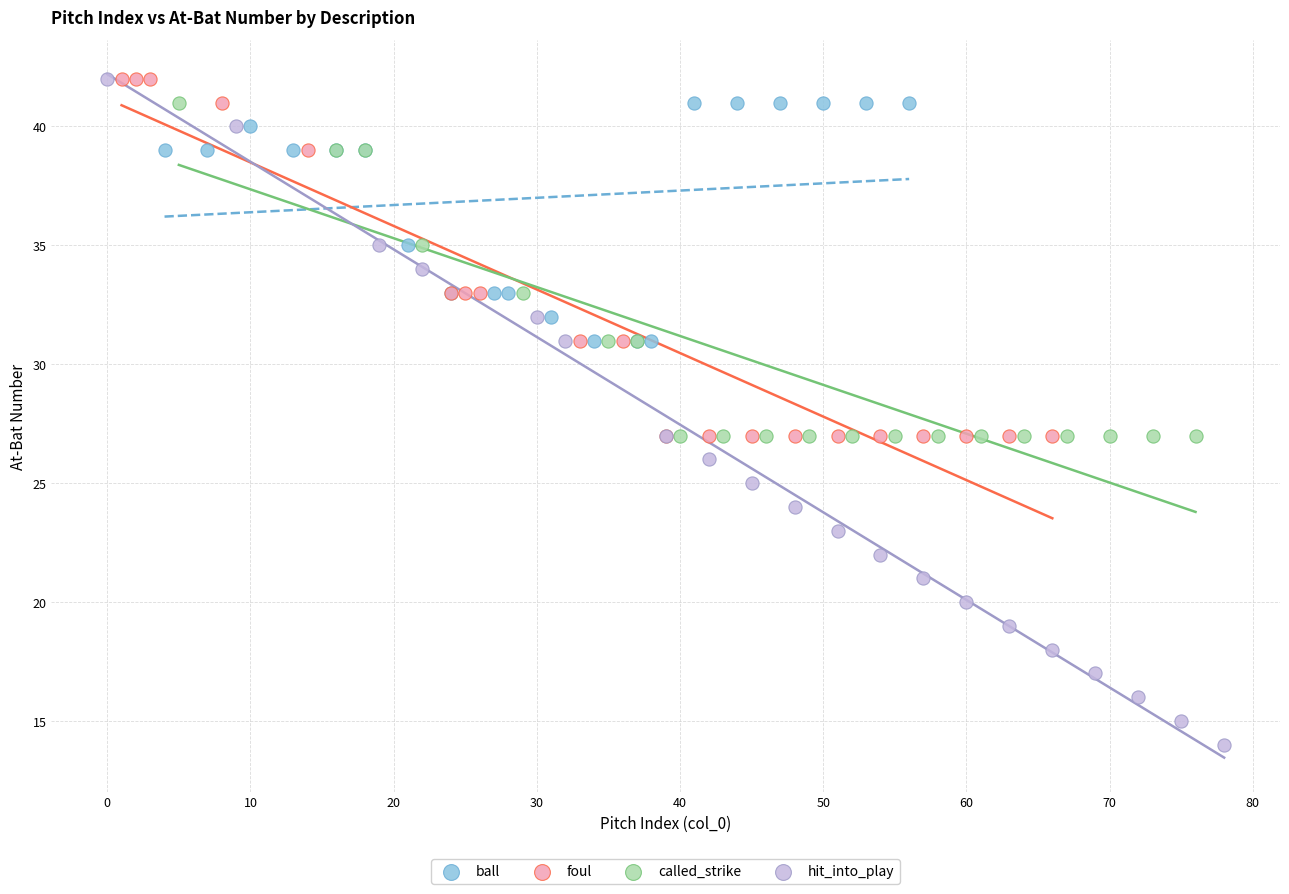

Which series has the largest Y range (max minus min)?

hit_into_play